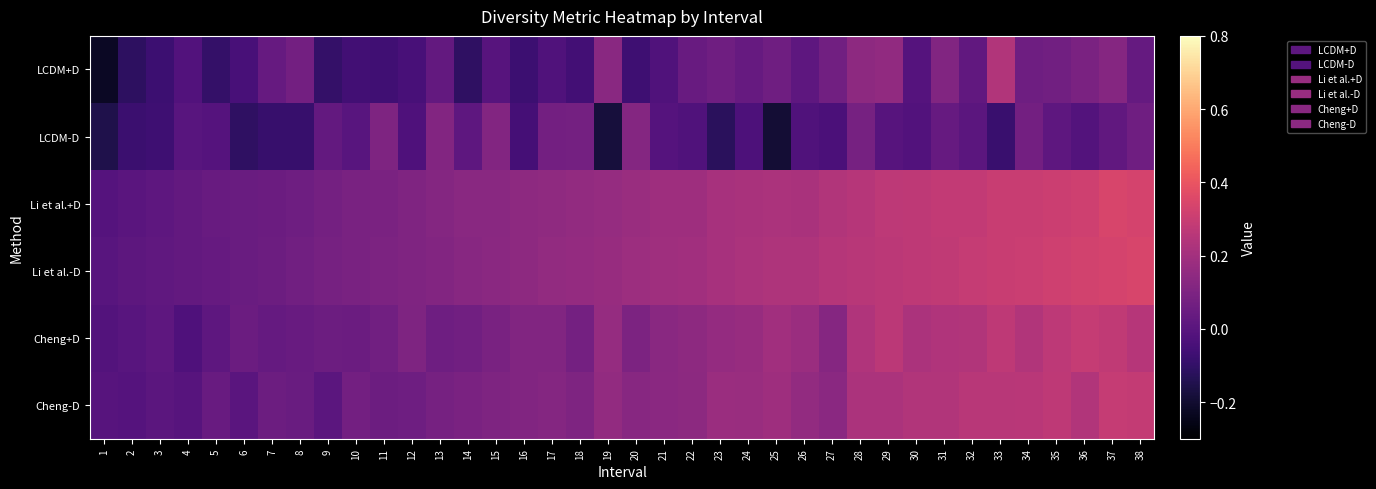

Rank the series at 3 from lowest to highest value.

LCDM+D, LCDM-D, Cheng-D, Cheng+D, Li et al.+D, Li et al.-D